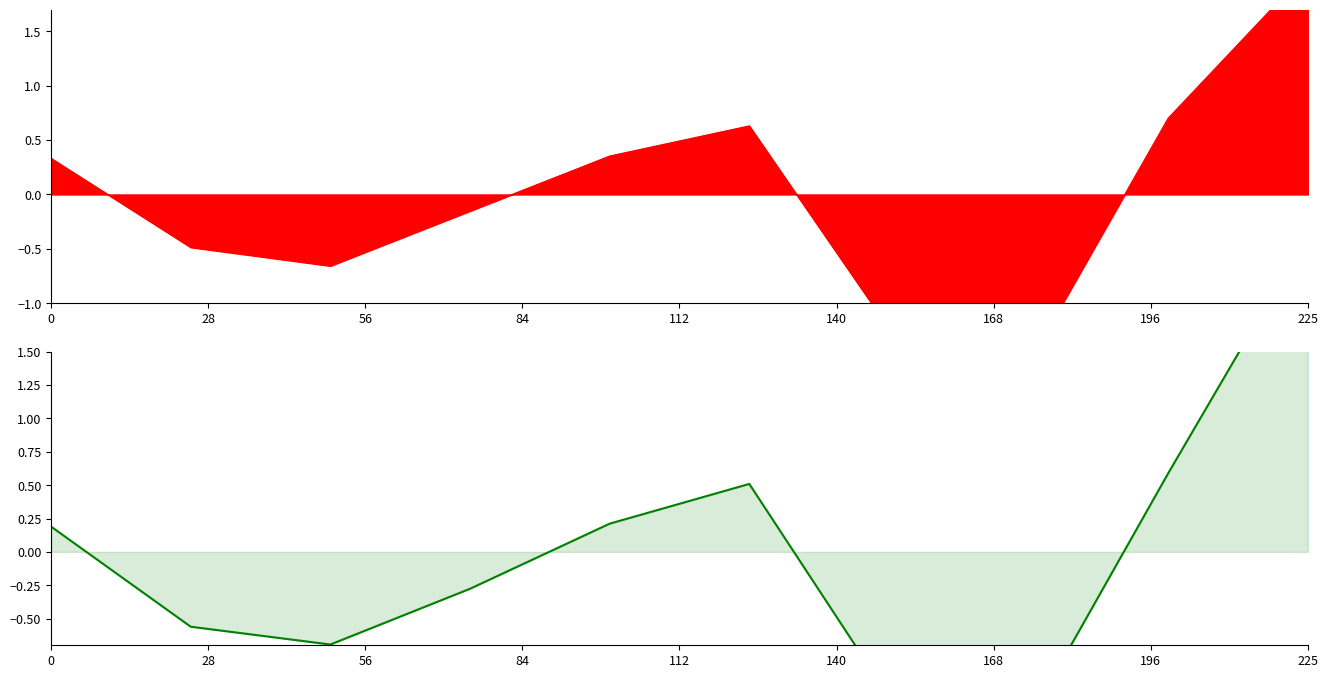

Is it true that the value at 28 is -0.6?

True